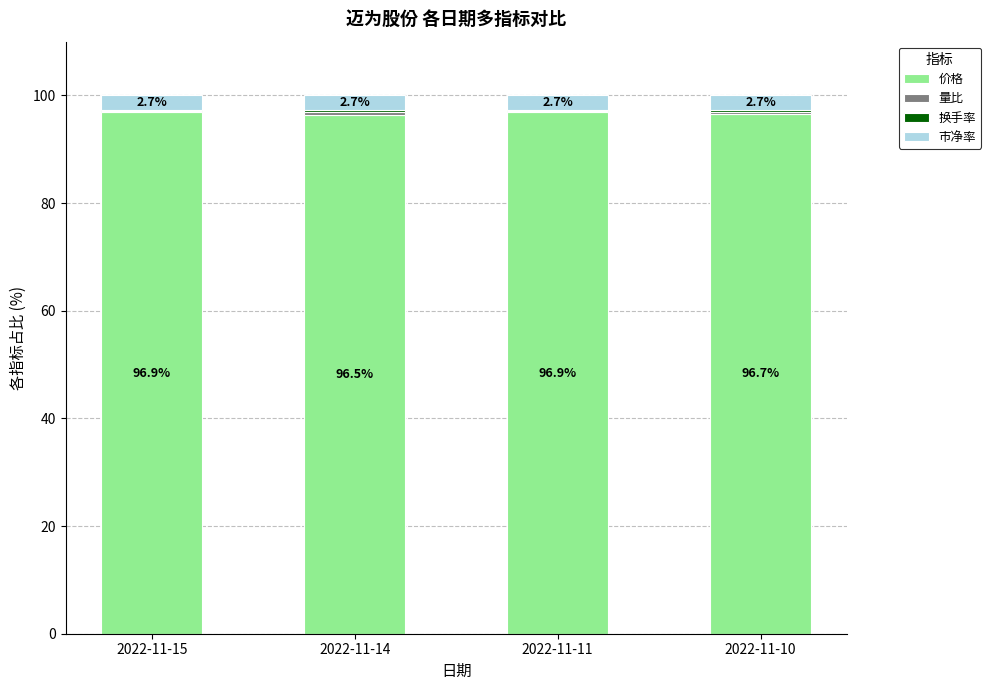

Count the number of categories in the chart.

4